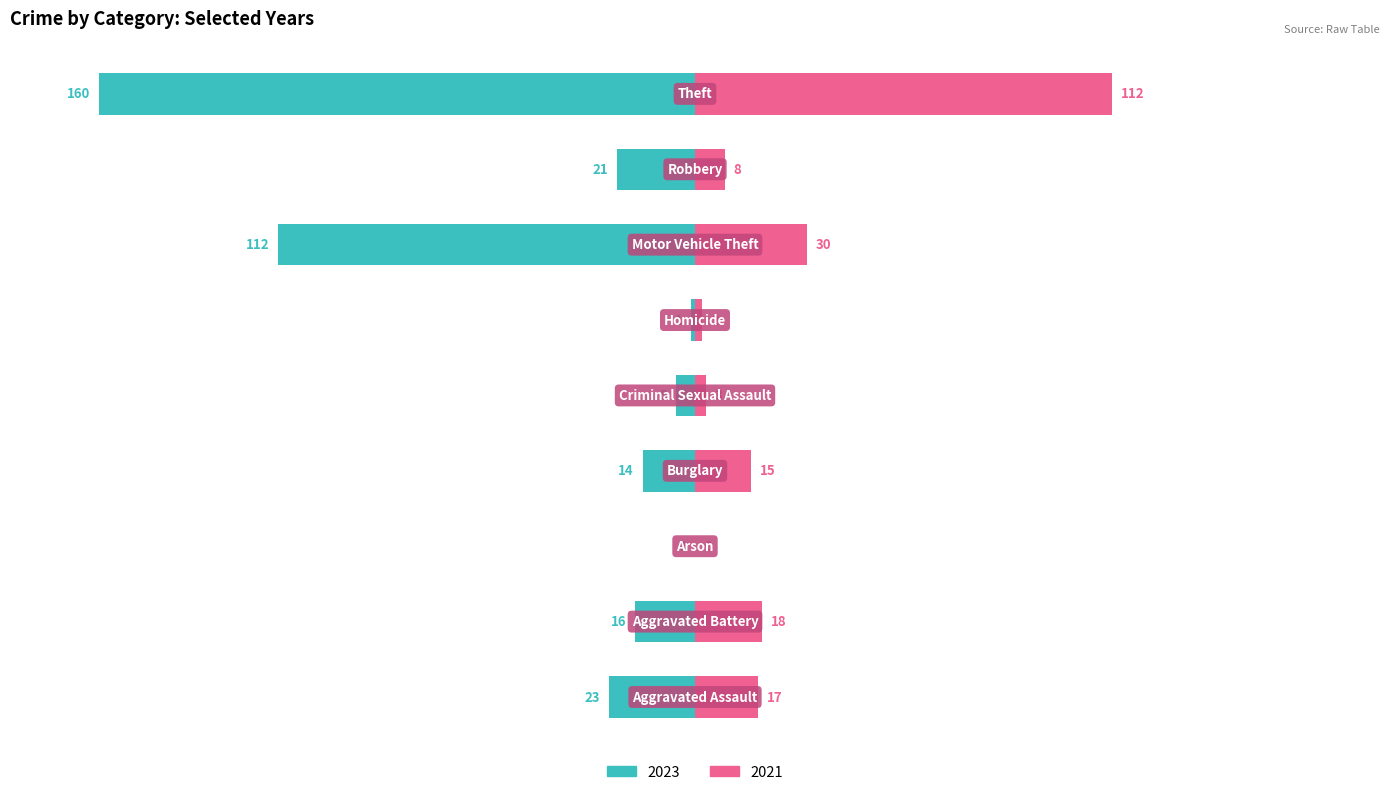

What is the difference between the highest and lowest values at Arson?

2